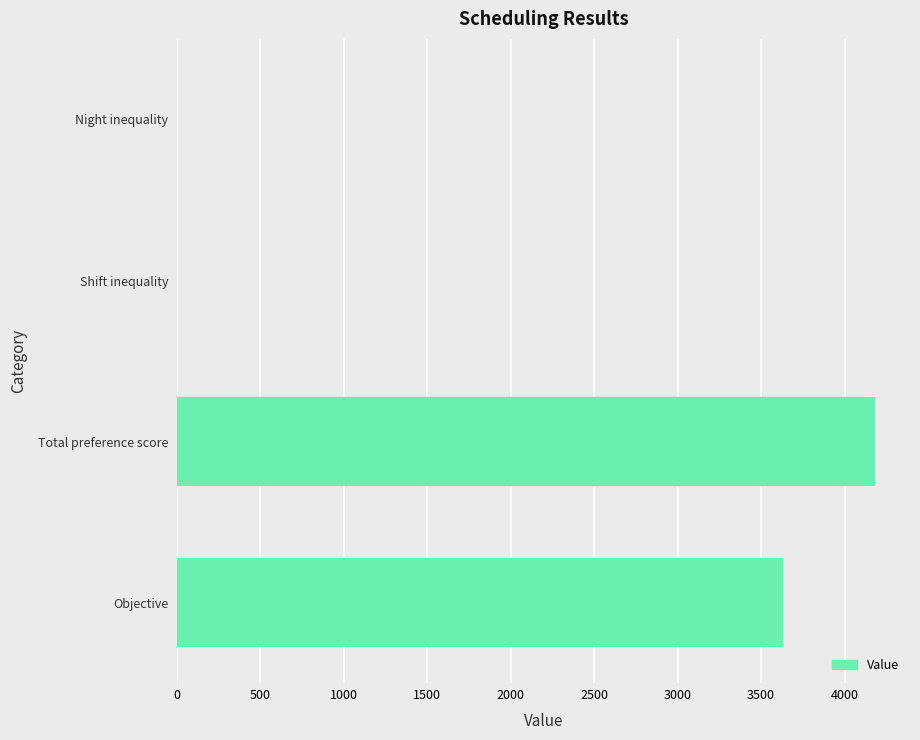

True or false: the data shows 4183 at Total preference score.

True